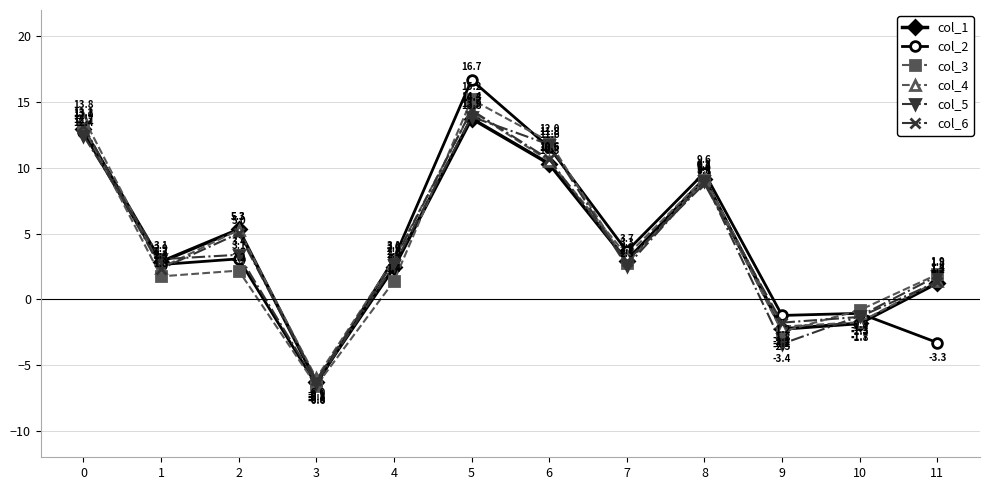

At which label does col_6 reach its peak?

5